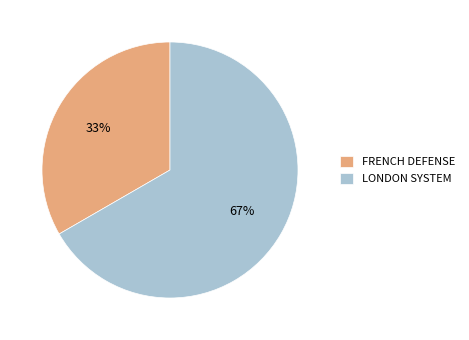

Which has a higher value, FRENCH DEFENSE or LONDON SYSTEM?

LONDON SYSTEM